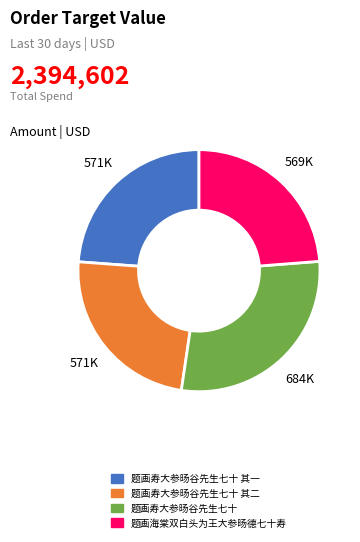

How many slices are in this pie chart?

4